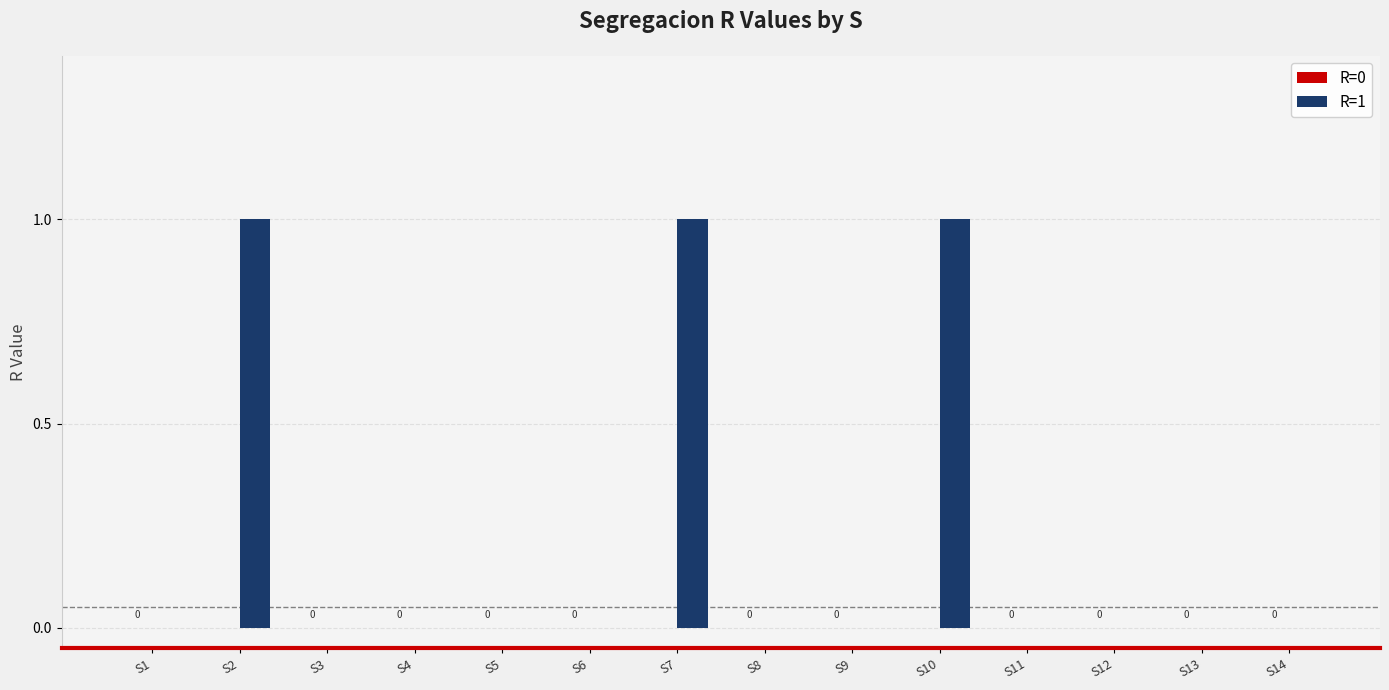

Are the bars horizontal?

No